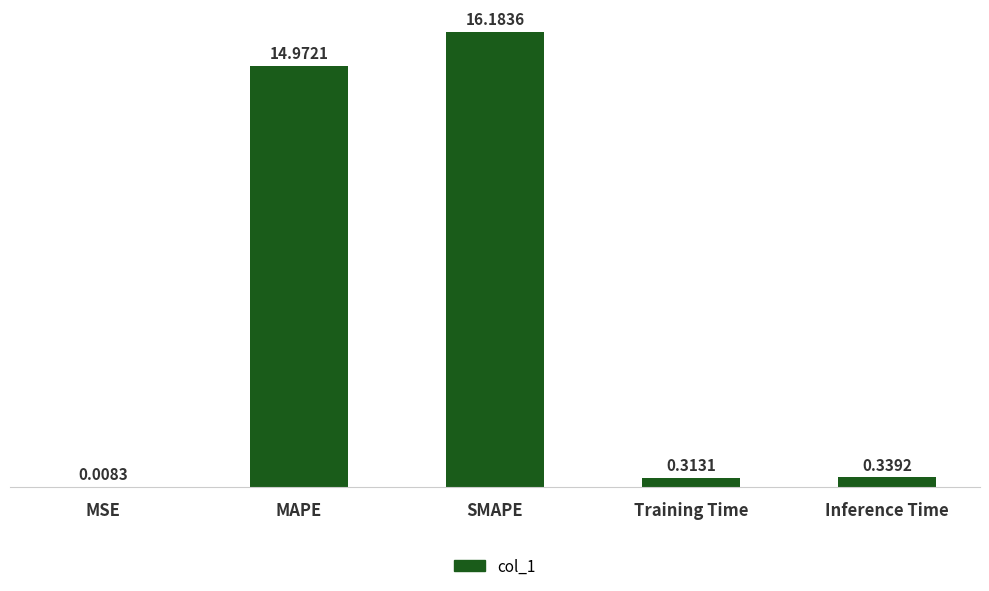

At which label is the value closest to 8?

MAPE